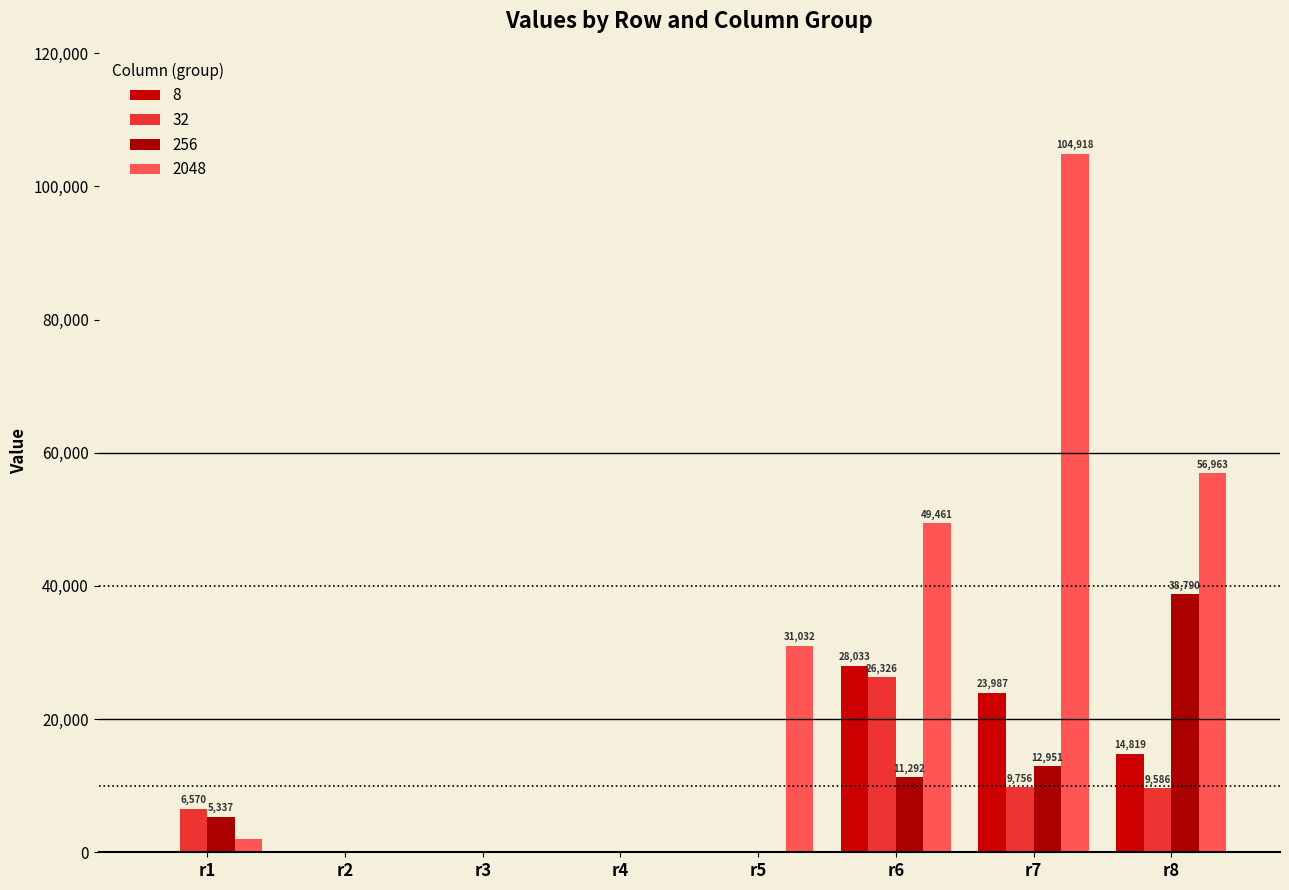

The 8 series shows 28033 at r6. True or false?

True